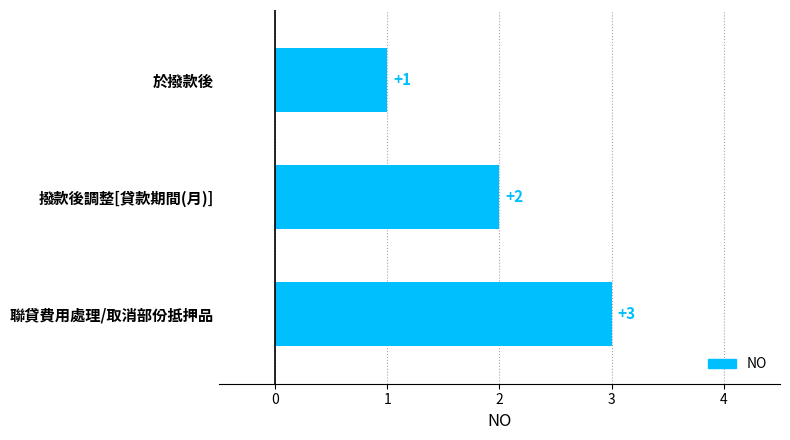

How many categories are shown in the chart?

3